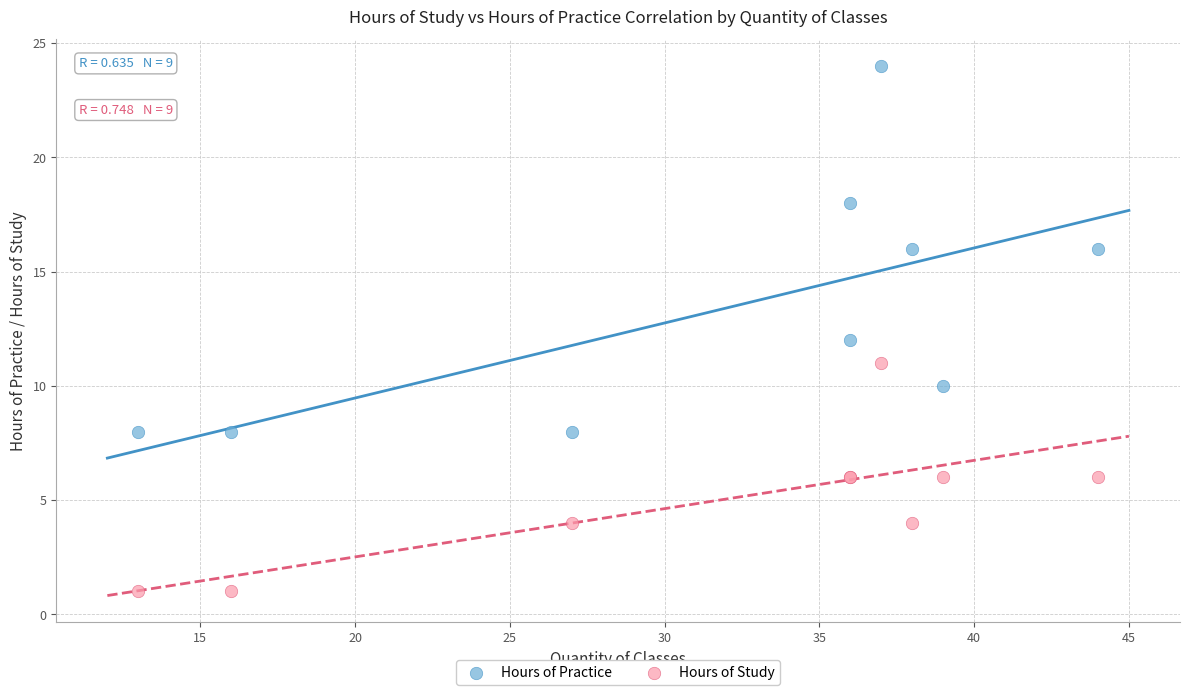

Which series reaches the maximum Y coordinate?

Hours of Practice